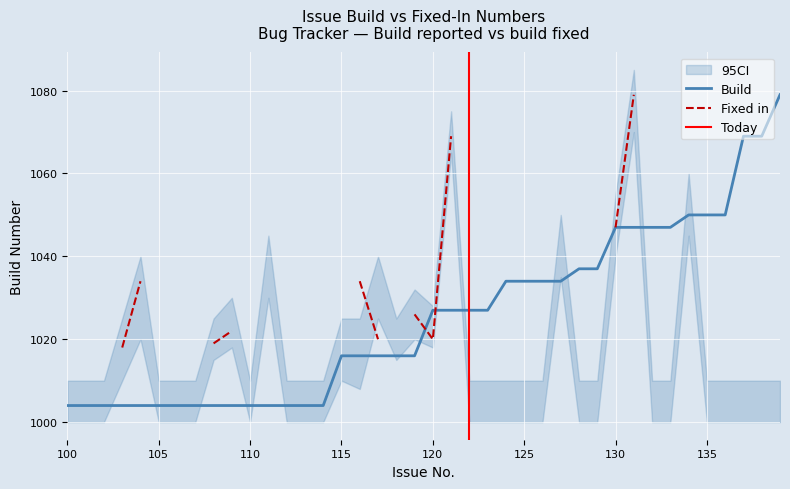

True or false: the data has more than 1 interior local peaks.

False